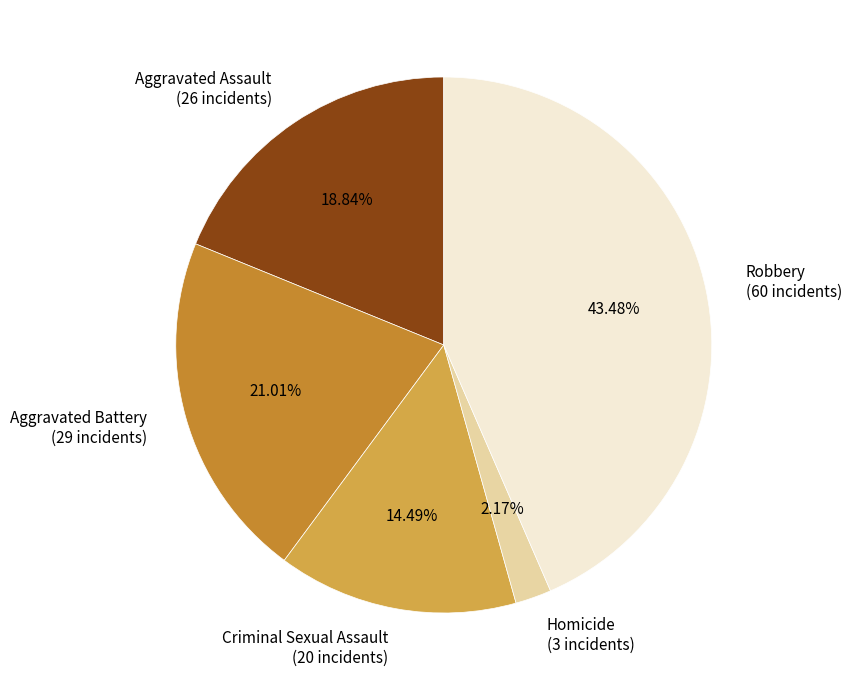

How much of the chart is everything except Robbery?

56.5%